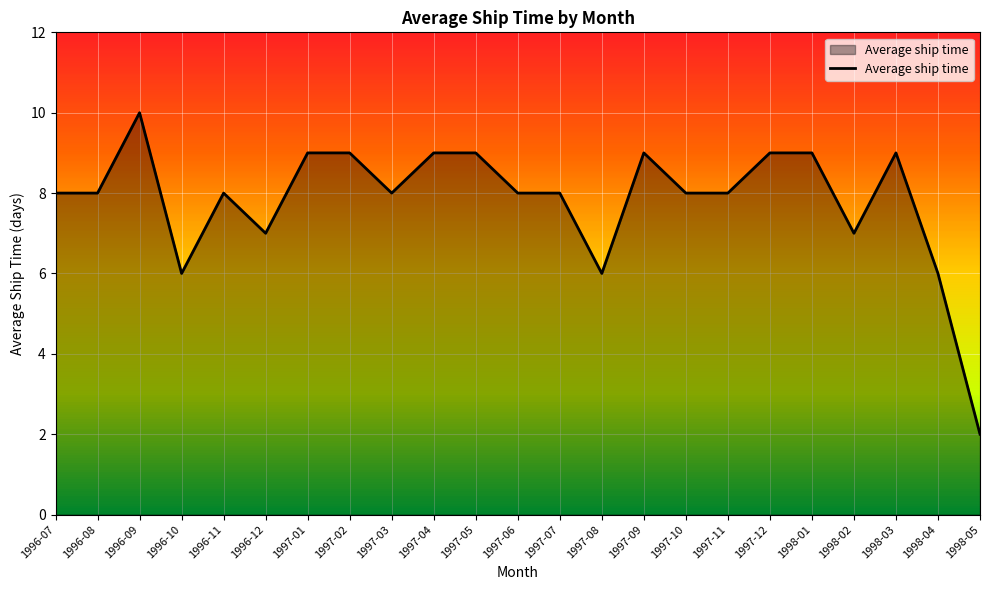

What position from the right is 1998-03?

3